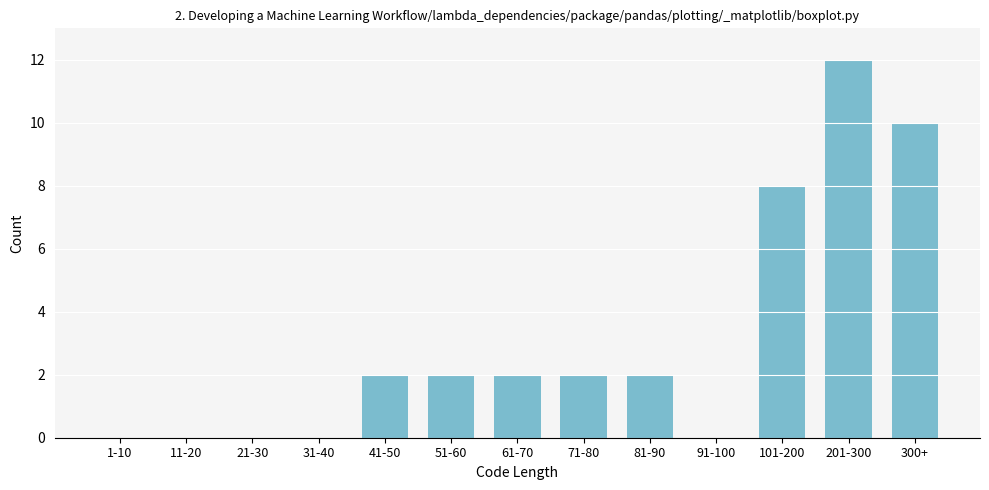

Reading right to left, list all the values displayed in this chart.

300+=10	201-300=12	101-200=8	91-100=0	81-90=2	71-80=2	61-70=2	51-60=2	41-50=2	31-40=0	21-30=0	11-20=0	1-10=0